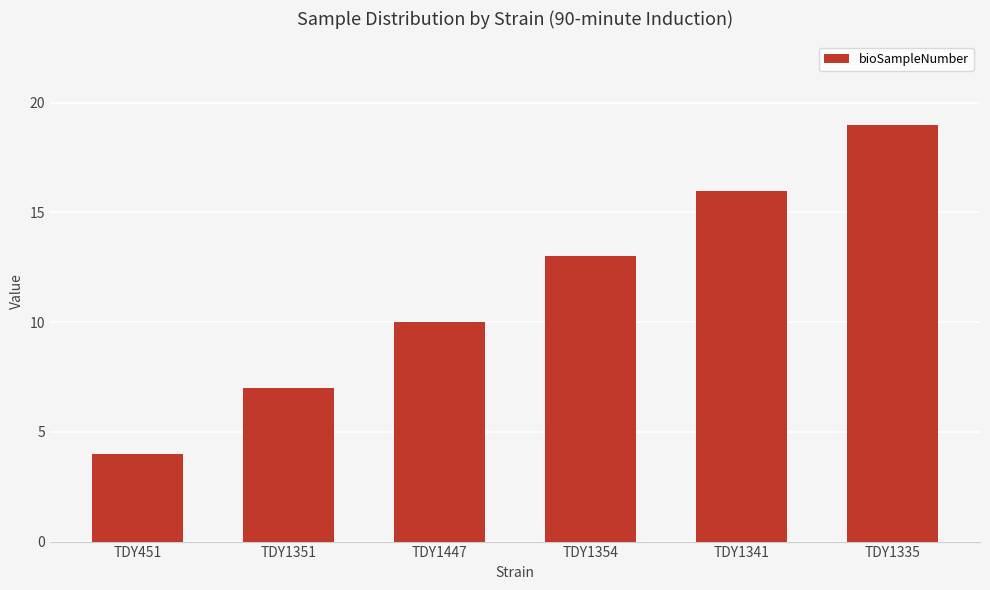

What is the label of the 5th bar from the right?

TDY1351